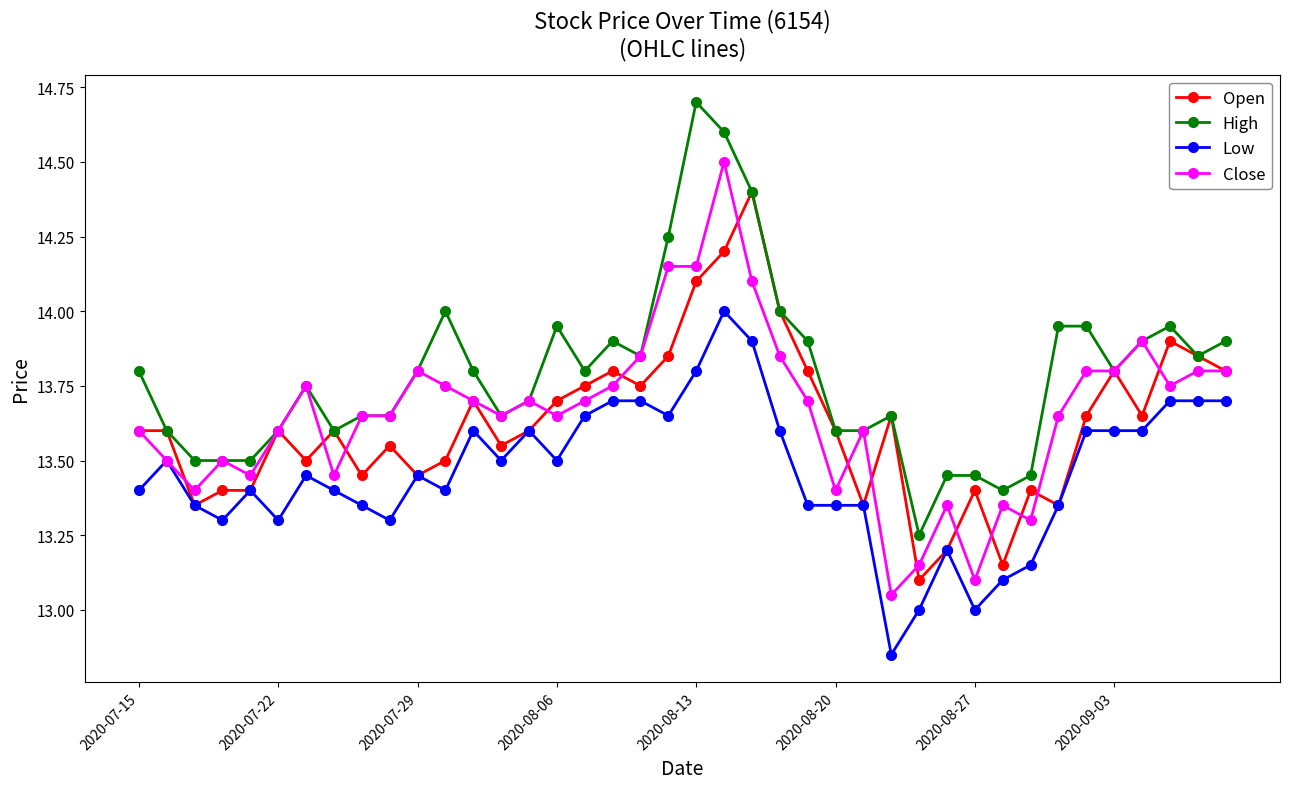

True or false: Open has more than 0 points higher than both neighbors.

True